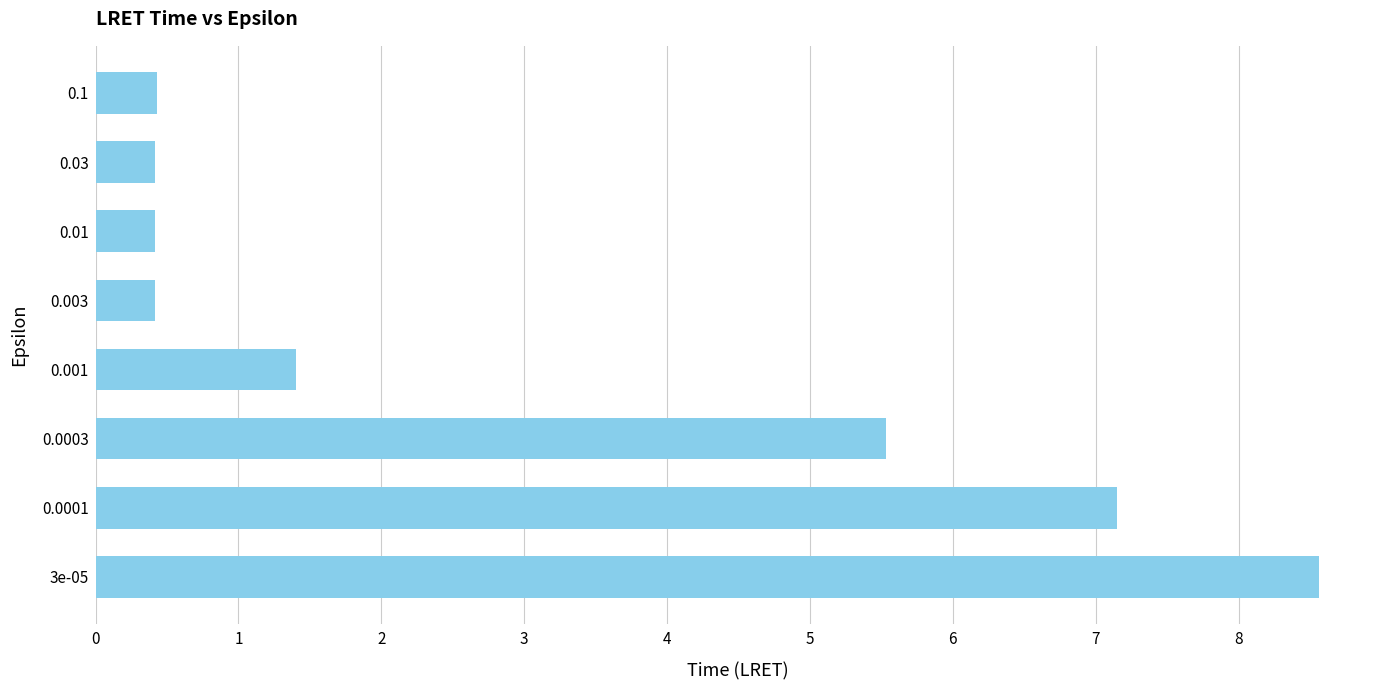

What is the smallest value displayed?

0.4